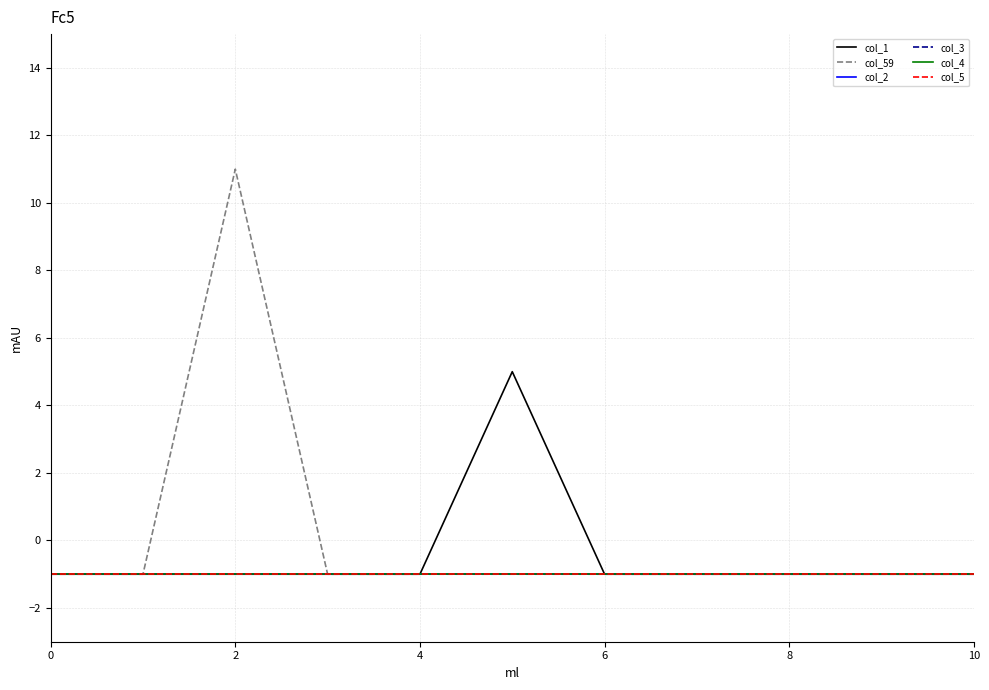

Rank the series by their maximum value, from lowest to highest.

col_2, col_3, col_4, col_5, col_1, col_59